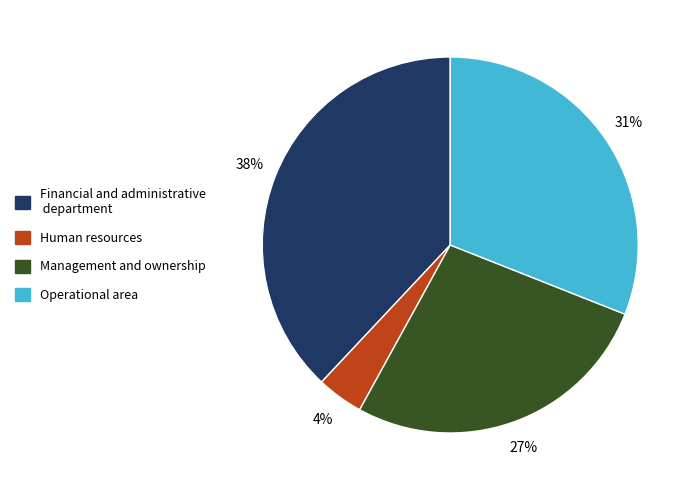

To the nearest percent, what is the average slice percentage?

25%